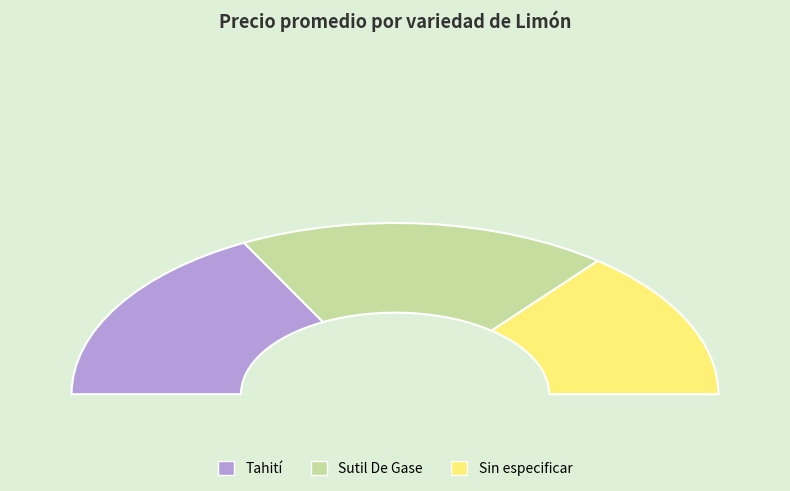

Is the sum of Tahití and Sutil De Gase greater than half?

Yes